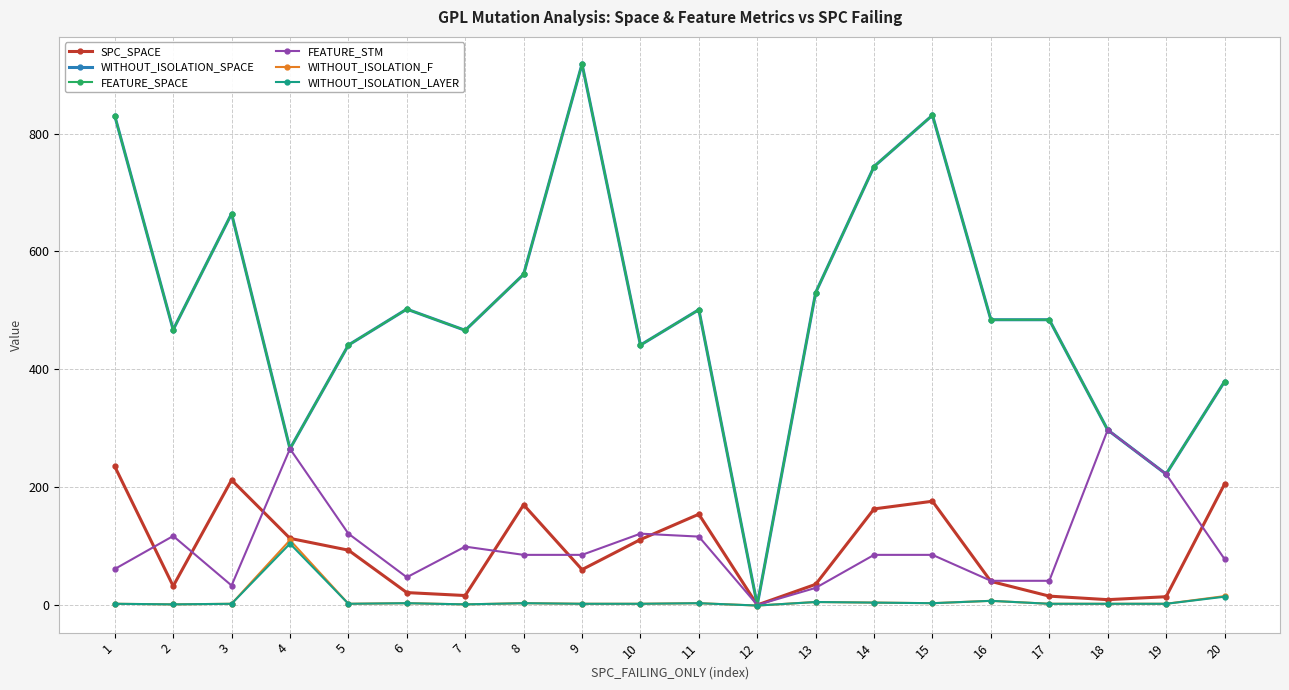

True or false: SPC_SPACE has a value of 163 at 14.

True